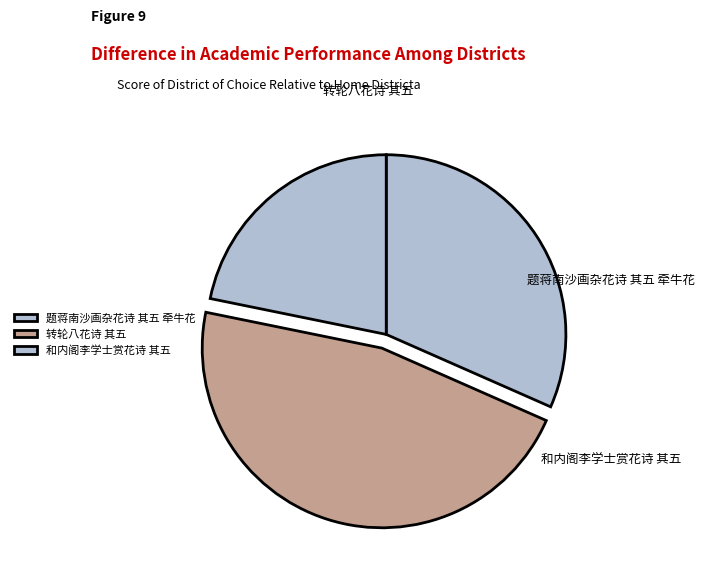

What portion of the pie excludes 转轮八花诗 其五?

53.4%